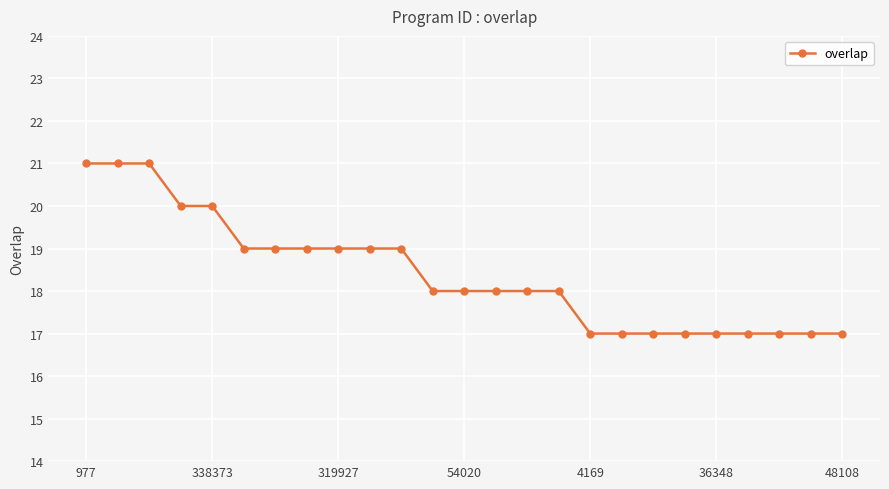

Reading left to right, list all the values displayed in this chart.

21	21	21	20	20	19	19	19	19	19	19	18	18	18	18	18	17	17	17	17	17	17	17	17	17